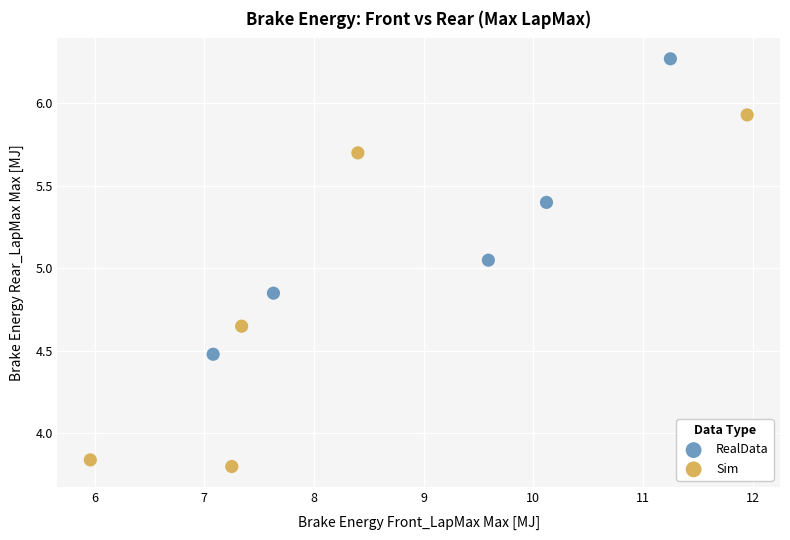

Which series contains the highest Y value?

RealData